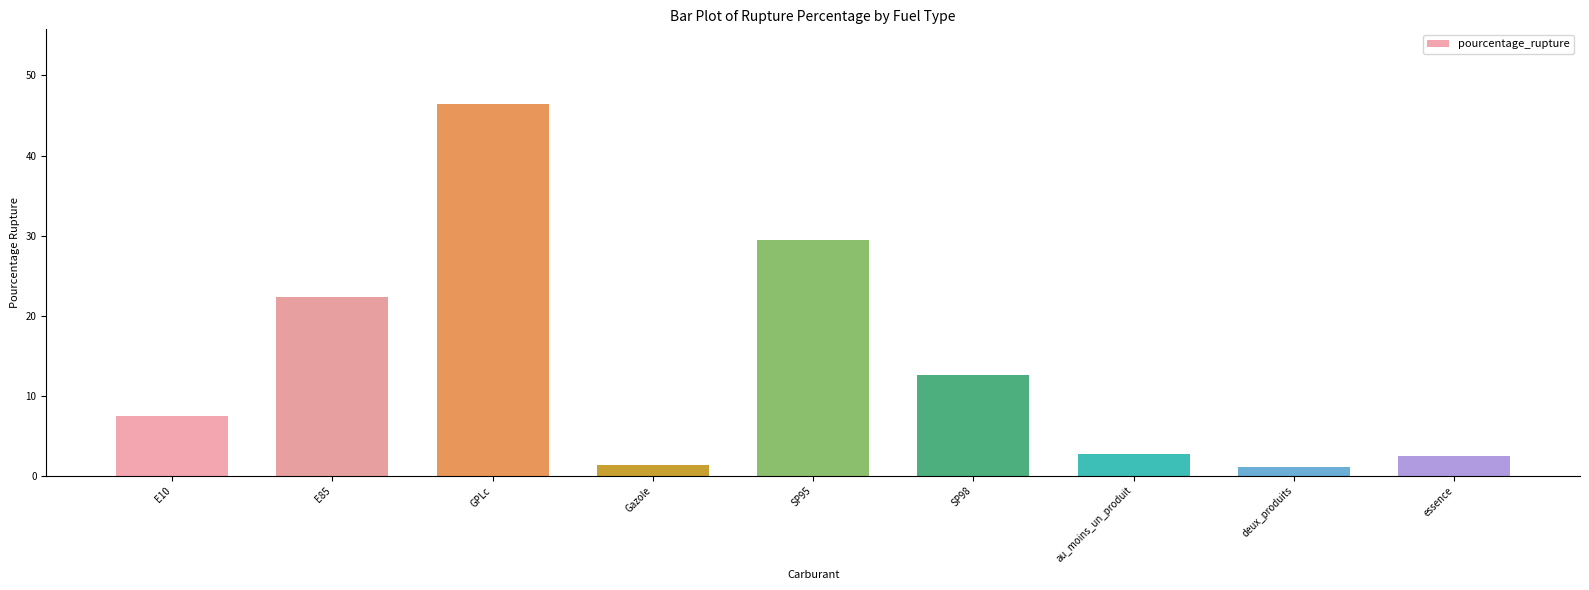

What is the maximum value shown in the chart?

46.5